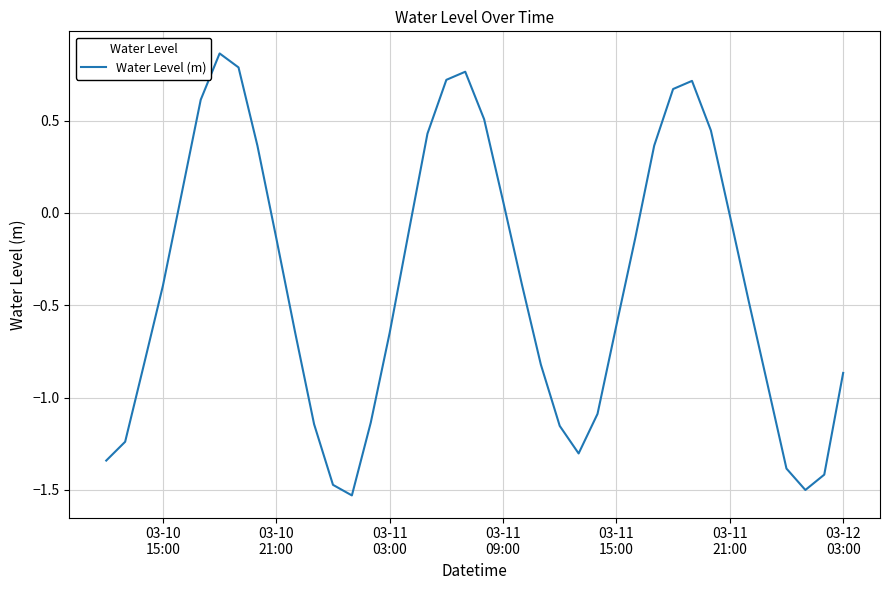

What is the difference between the maximum and minimum values?

2.4